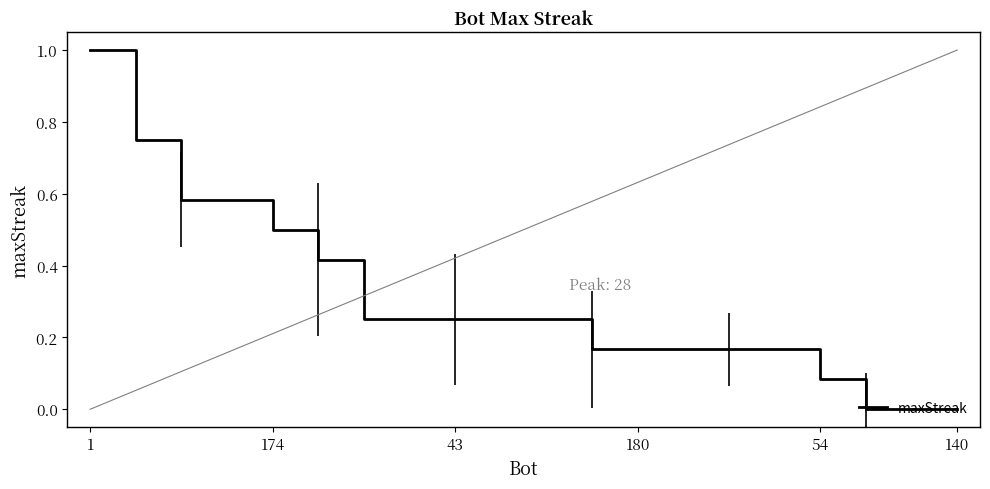

What is the label of the 3rd point from the left?

43